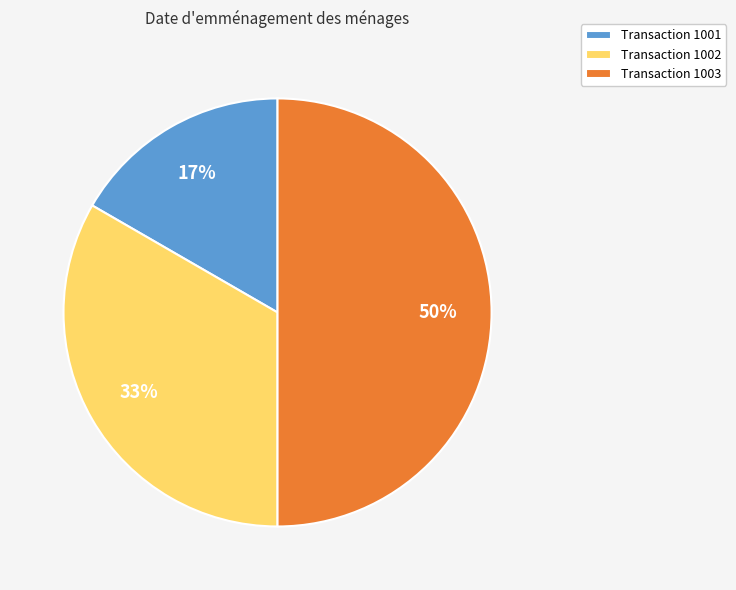

Rank the categories by value from highest to lowest.

Transaction 1003, Transaction 1002, Transaction 1001